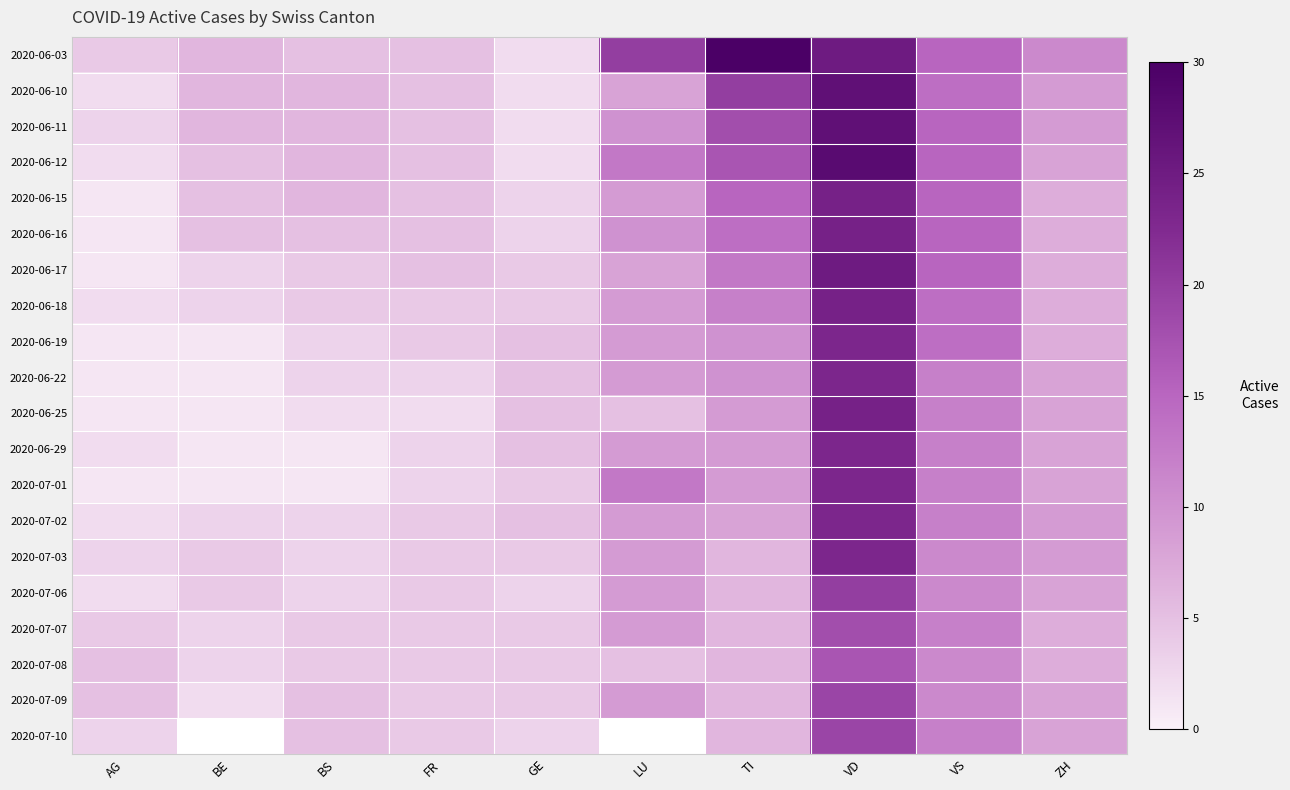

What is the difference between the maximum and minimum values in the 2020-06-17 series?

24.0